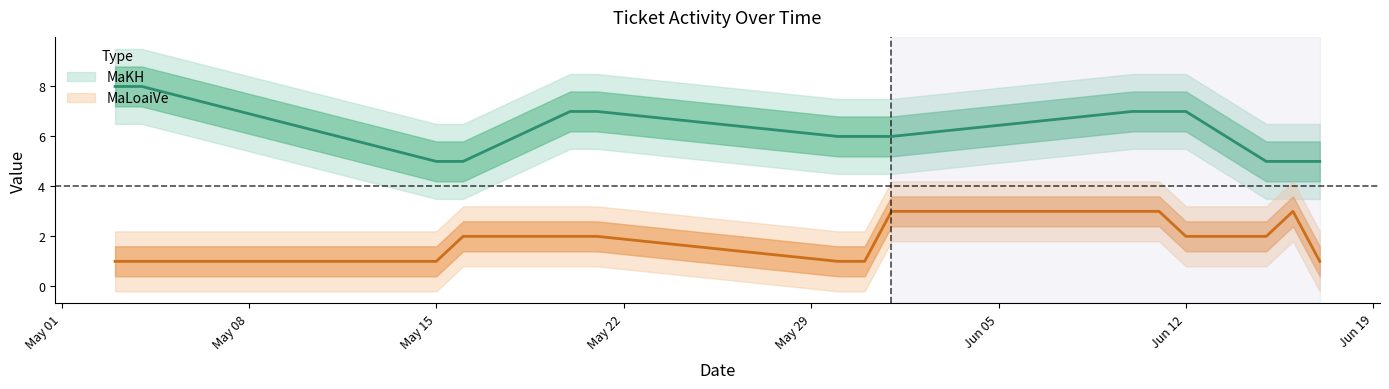

At which label is MaKH closest to 6?

2023-05-30